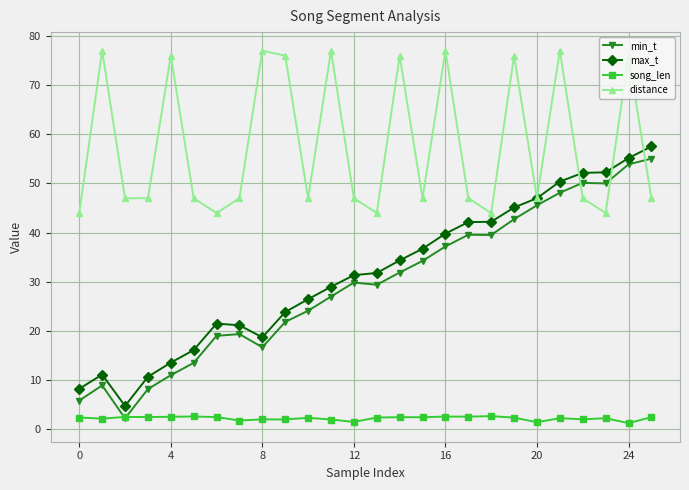

Which series has the largest range (max minus min)?

min_t